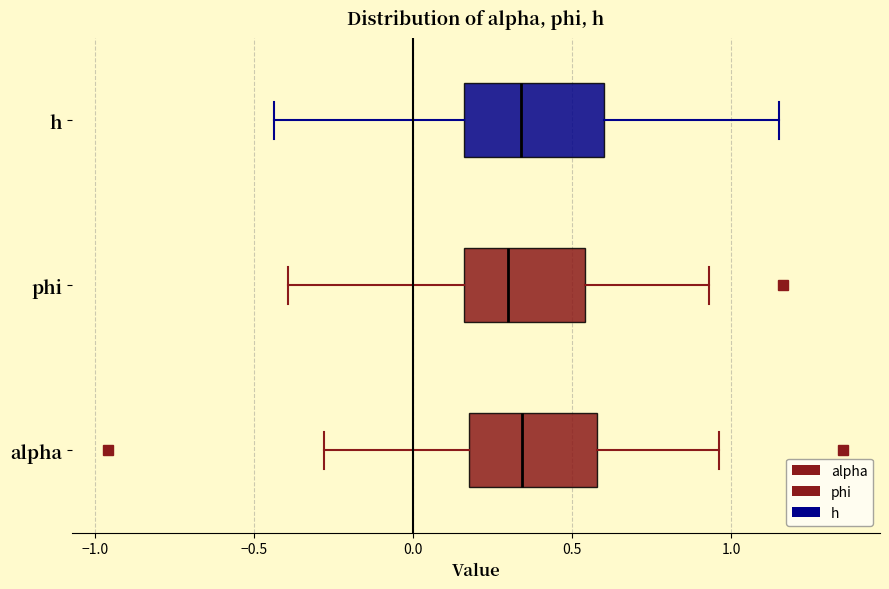

Reading bottom to top, transcribe this box plot: for each box, give where its median line is, the range the box spans, and where its two whiskers end, as read against the x-axis. The values are not printed on the chart, so give them approximately, as read against the axis.

alpha: median 0.35, box 0.20 to 0.60, whiskers -0.30 to 0.95
phi: median 0.30, box 0.15 to 0.55, whiskers -0.40 to 0.95
h: median 0.35, box 0.15 to 0.60, whiskers -0.45 to 1.15